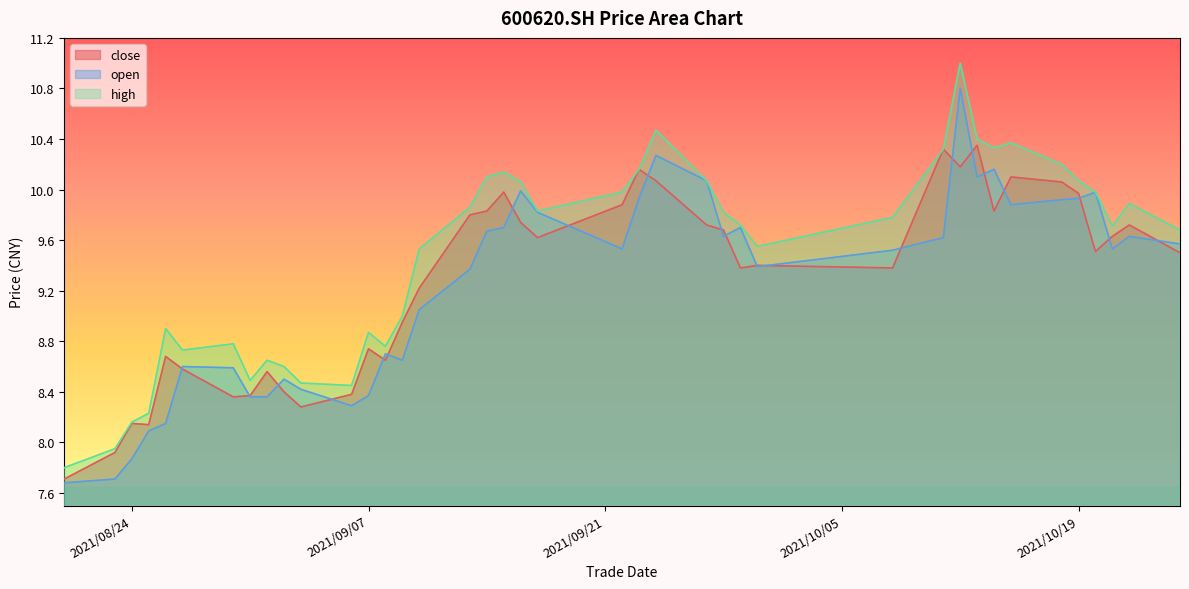

Which series has the largest total across all categories?

high